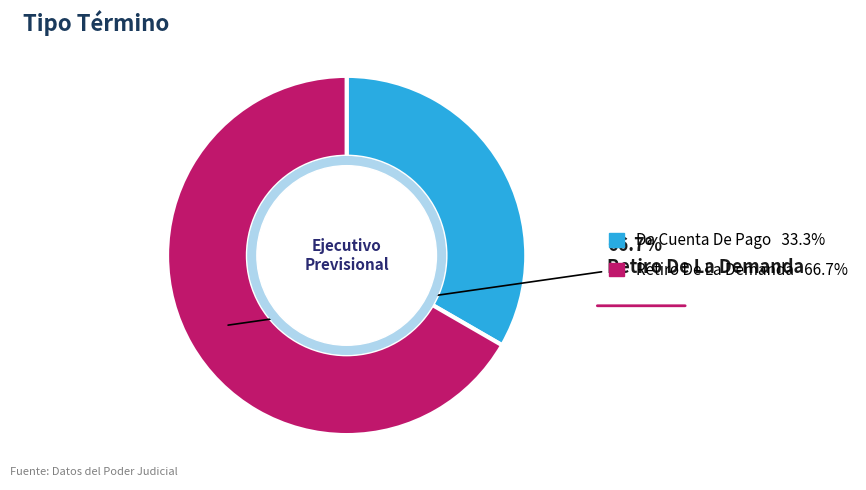

Is there a majority slice in this chart?

Yes